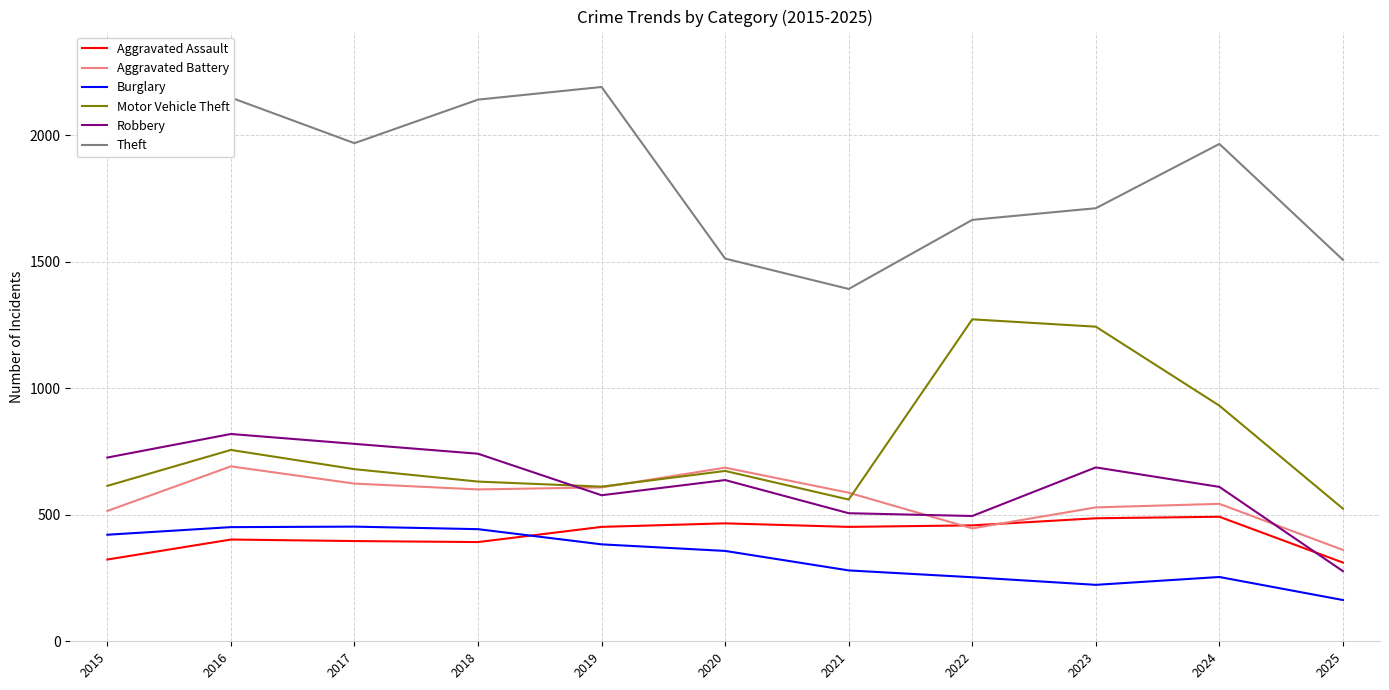

Does the chart have visible grid lines?

Yes